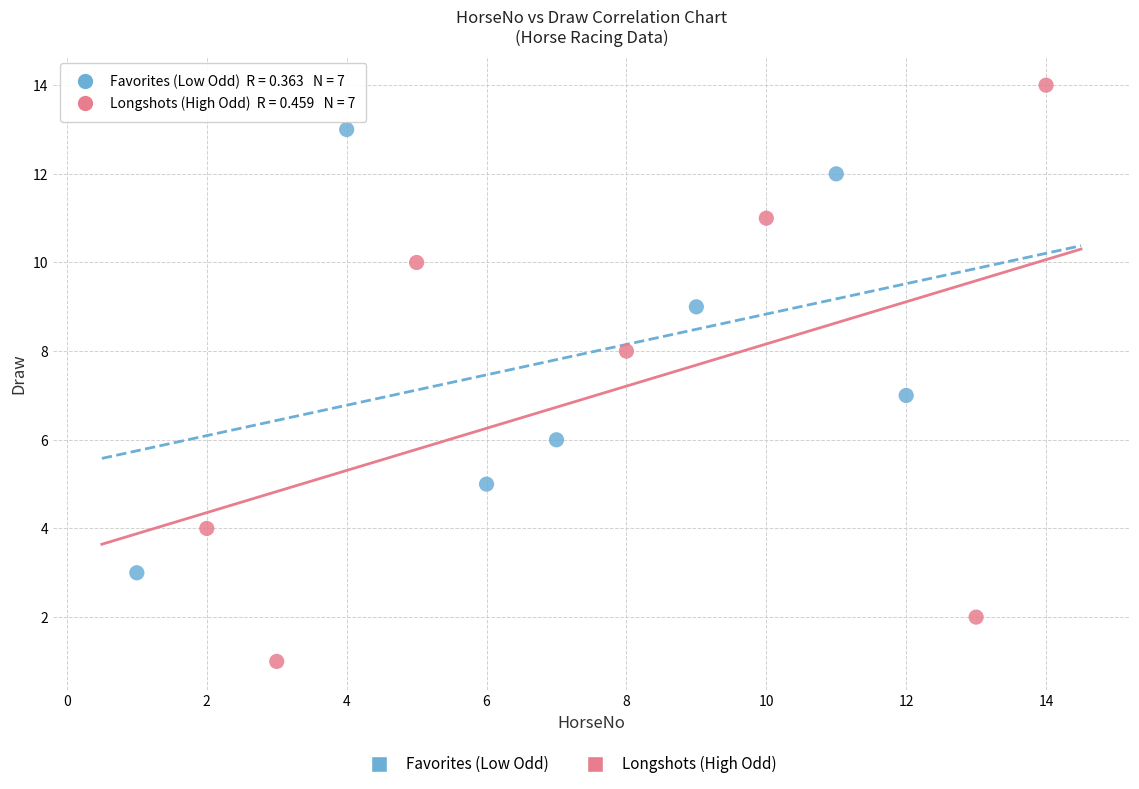

Which series has the largest Y range (max minus min)?

Longshots (High Odd)